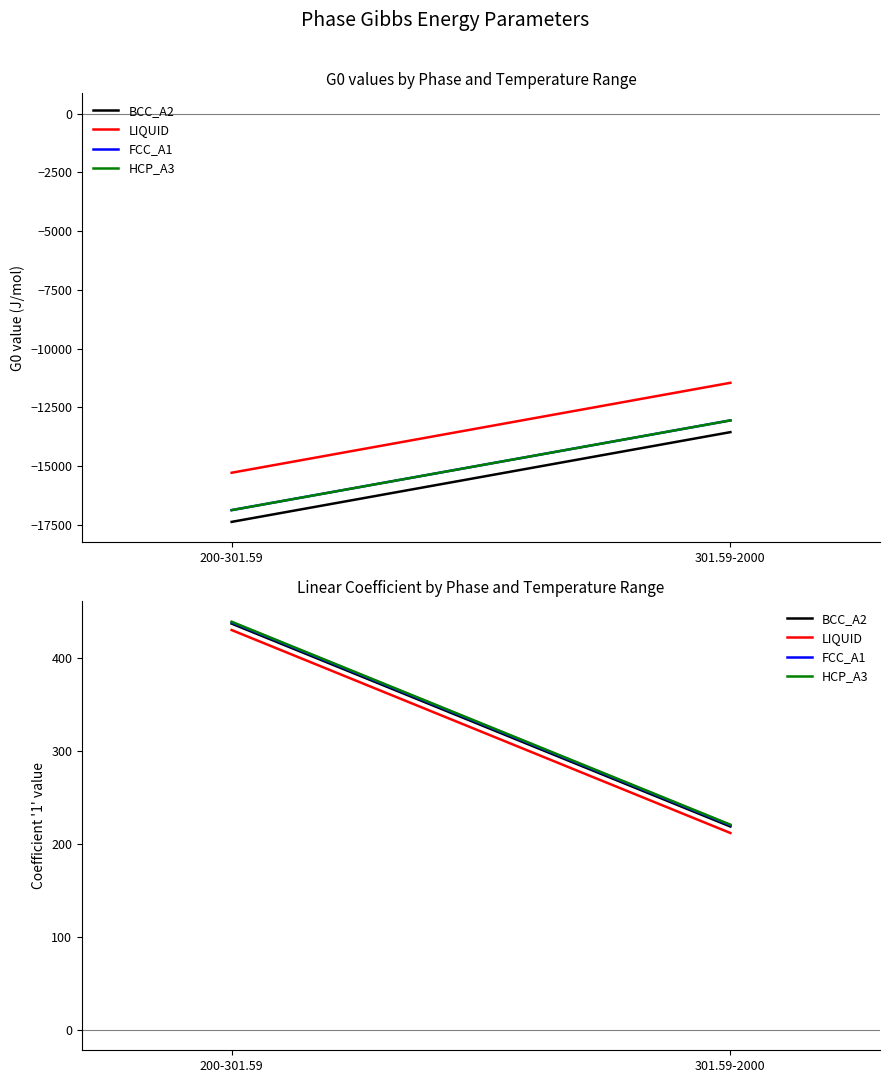

The value of FCC_A1 at 301.59-2000 is 50.4. True or false?

False